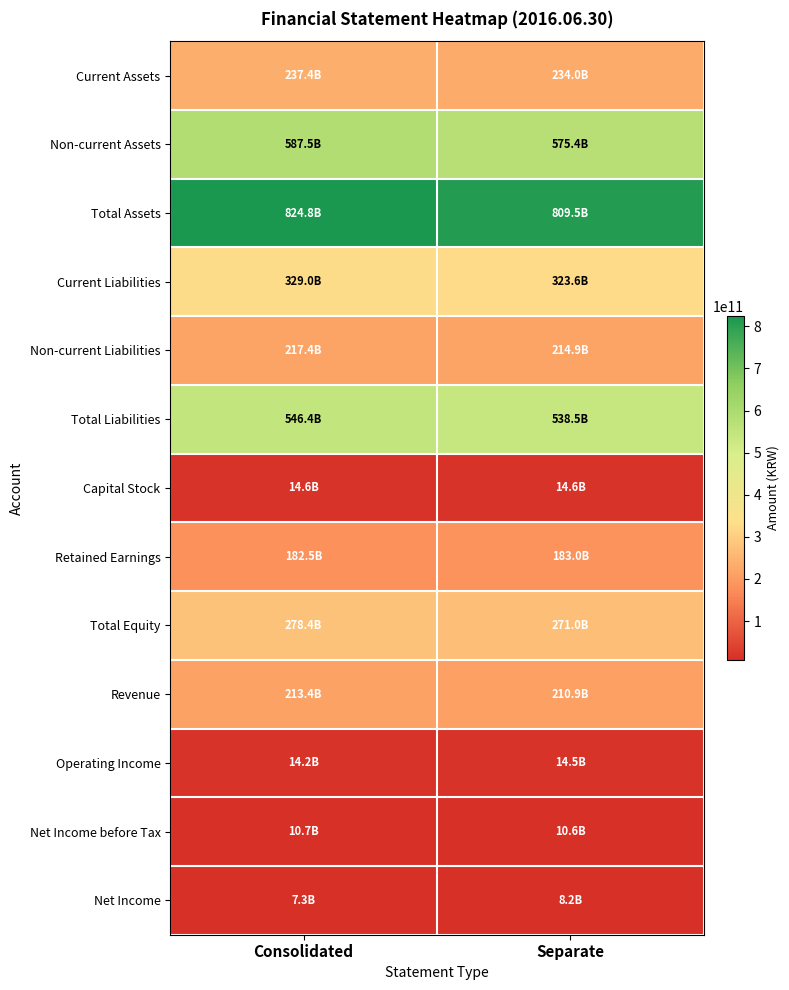

What is the total value across all series at Consolidated?

3463617973788